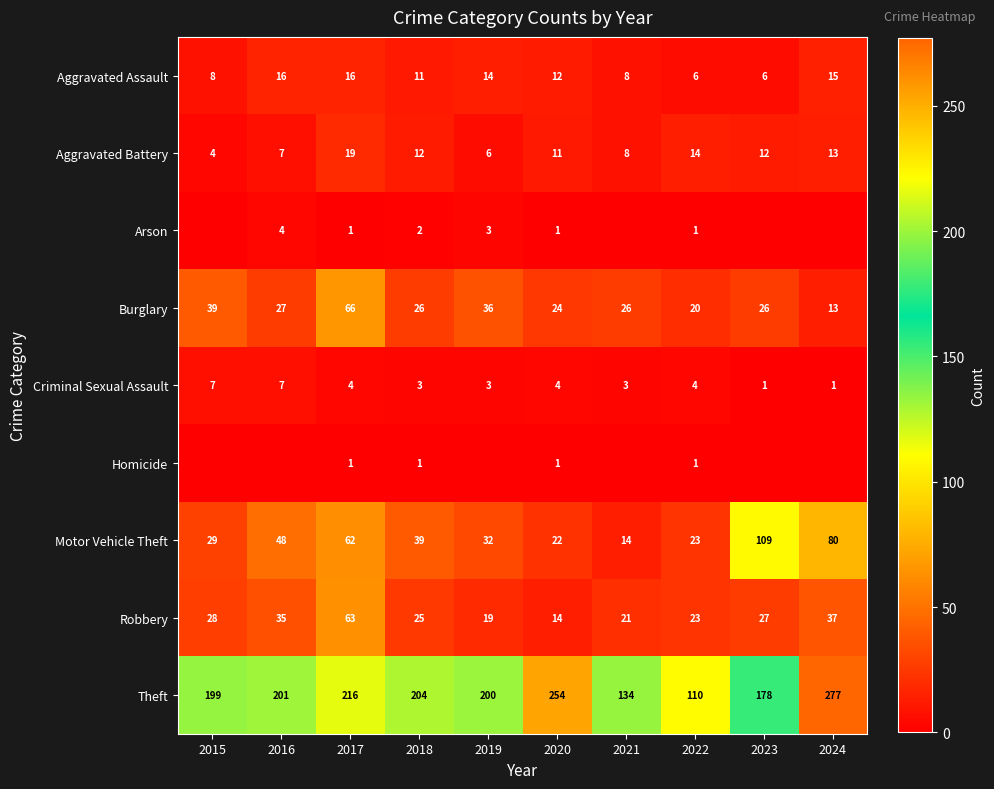

What is the total value across all series at 2022?

202